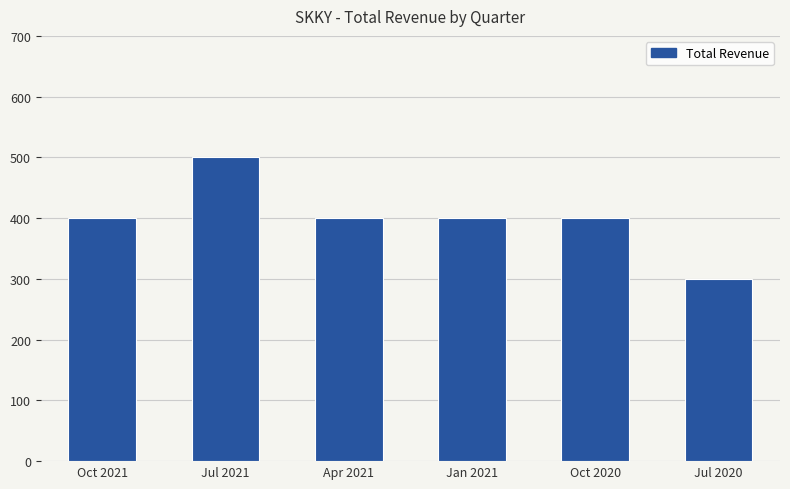

The value at Apr 2021 is 158. True or false?

False